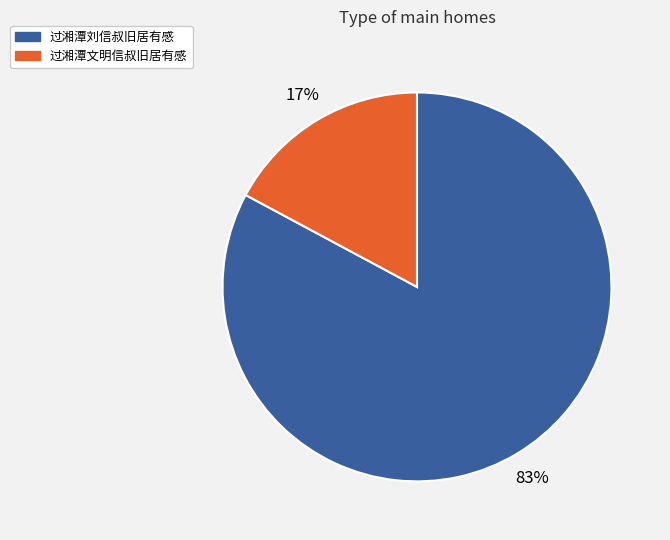

What percentage is the 过湘潭文明信叔旧居有感 slice, to the nearest percent?

17%